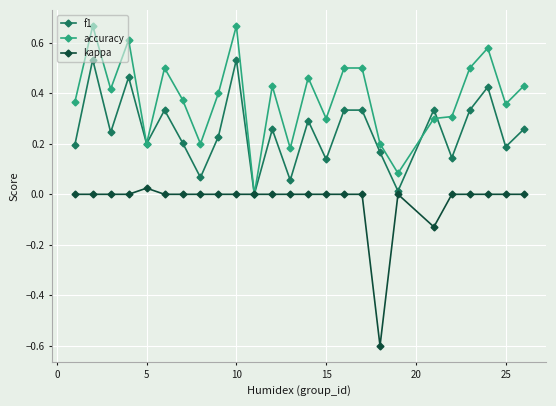

True or false: f1 has more than 2 interior local peaks.

True